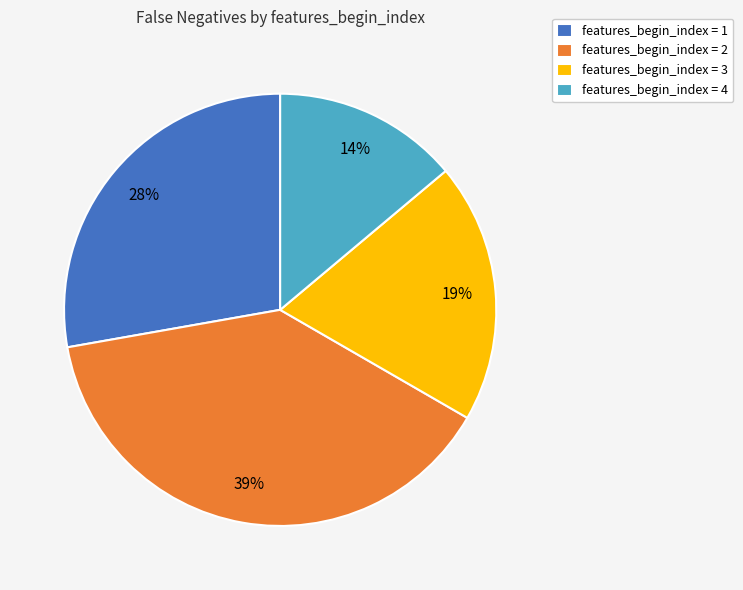

Do features_begin_index = 4 and features_begin_index = 2 together represent more than half of the pie?

Yes